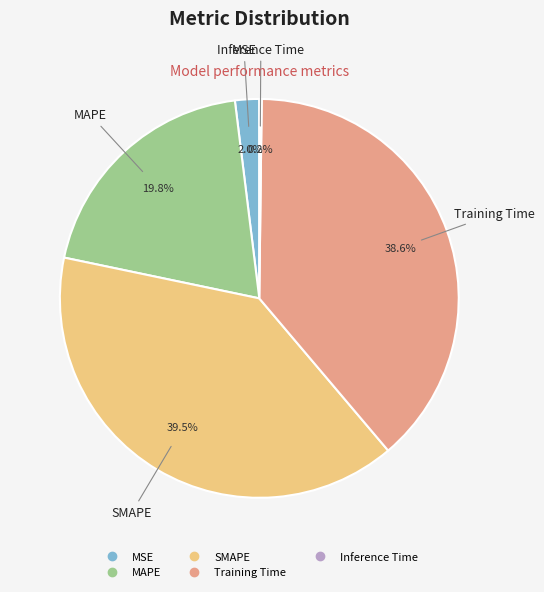

What portion of the pie excludes MAPE?

80.2%